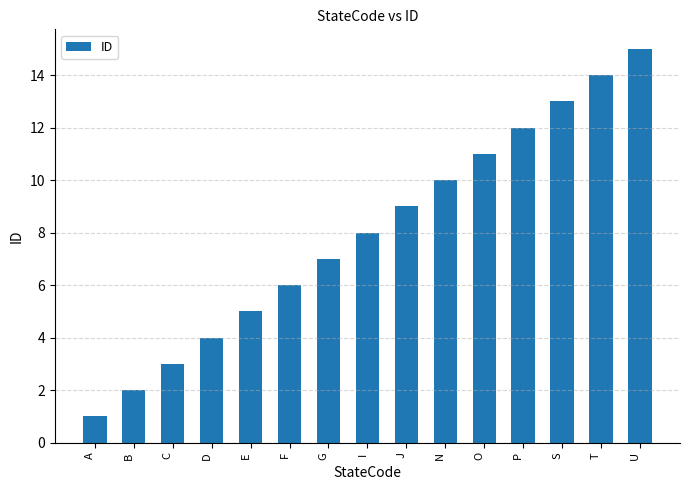

How many distinct data groups are displayed?

1